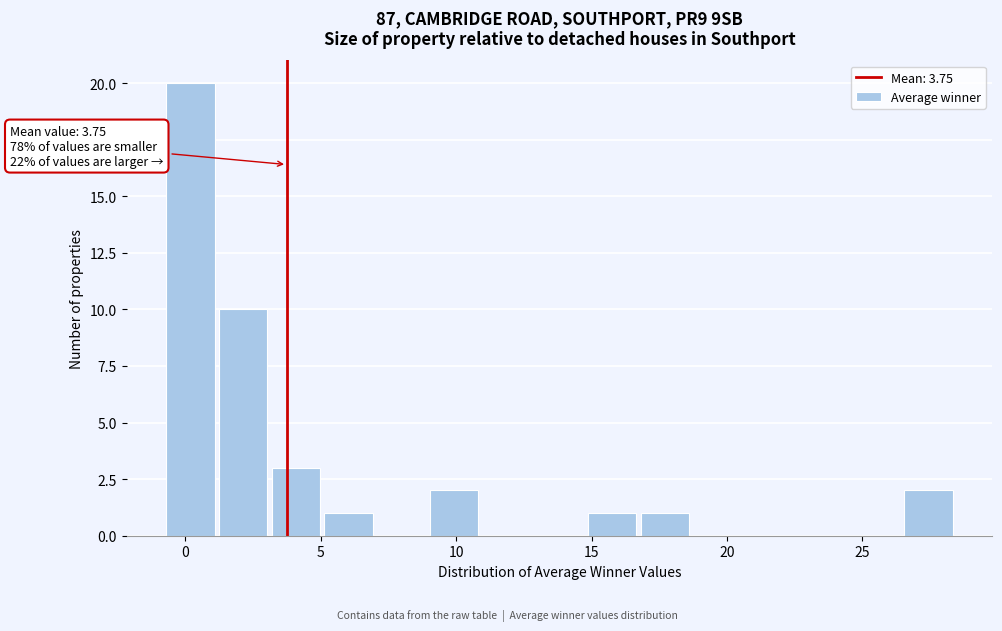

Around what value on the x-axis is the tallest bar? Give the approximate position of its centre, as read against the axis.

0.0